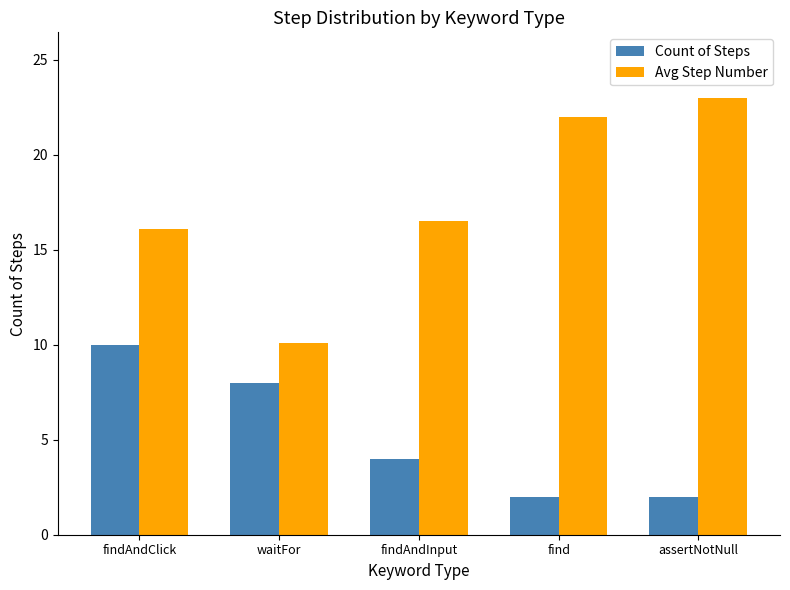

The Count of Steps series shows 2.0 at find. True or false?

True